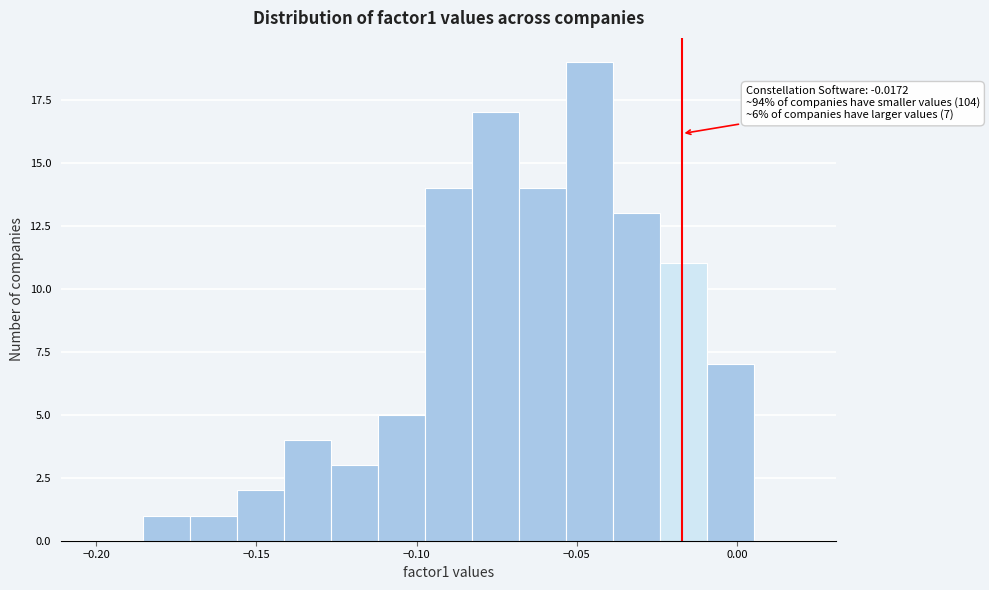

Around what value on the x-axis is the tallest bar? Give the approximate position of its centre, as read against the axis.

-0.045